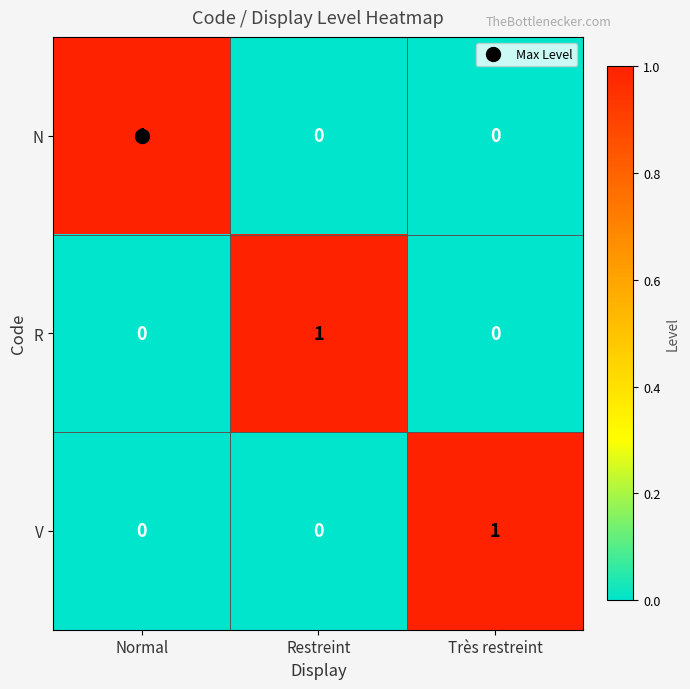

What is the greatest value displayed?

1